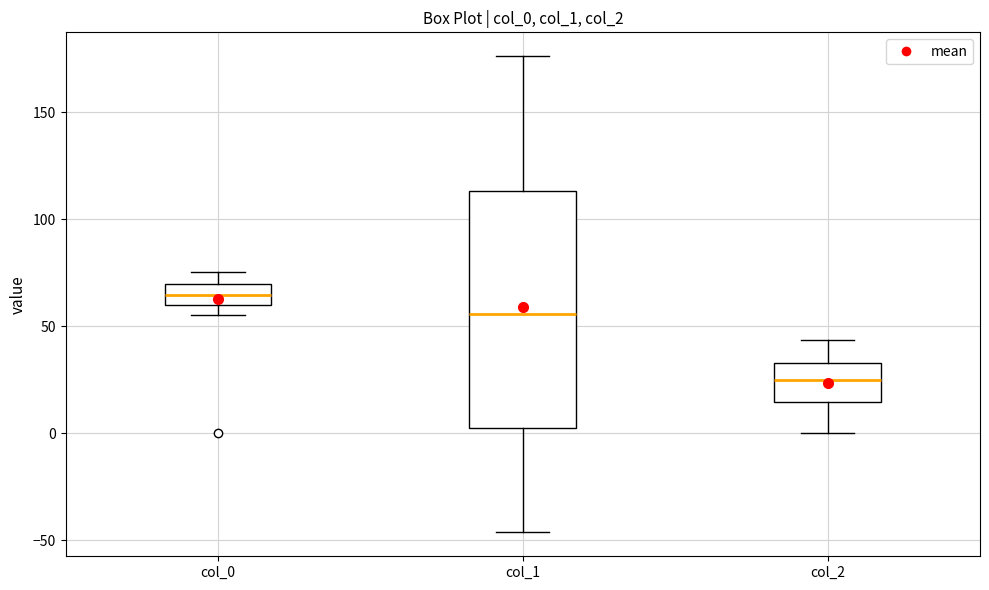

Where is the lower edge of the box for col_2 on the y-axis? The values are not printed on the chart, so give them approximately, as read against the axis.

15